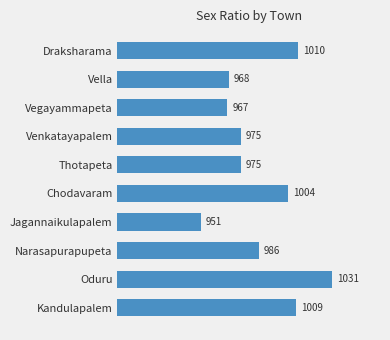

How many bars are there in total?

10